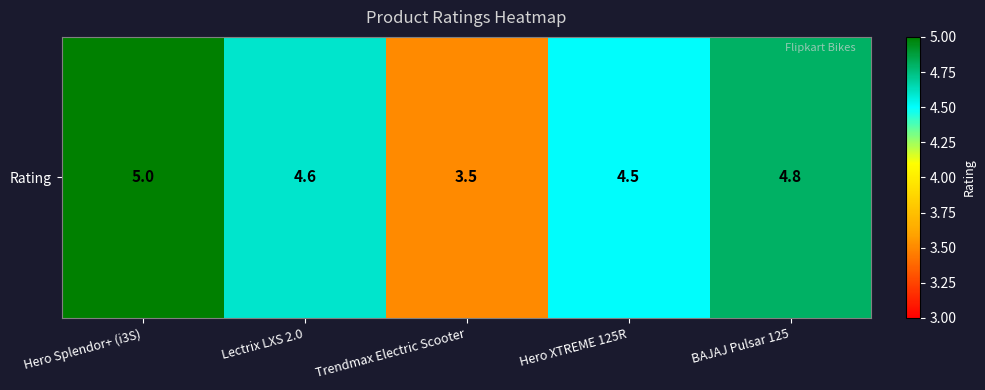

At which category does the chart reach its peak across all series?

Hero Splendor+ (i3S)